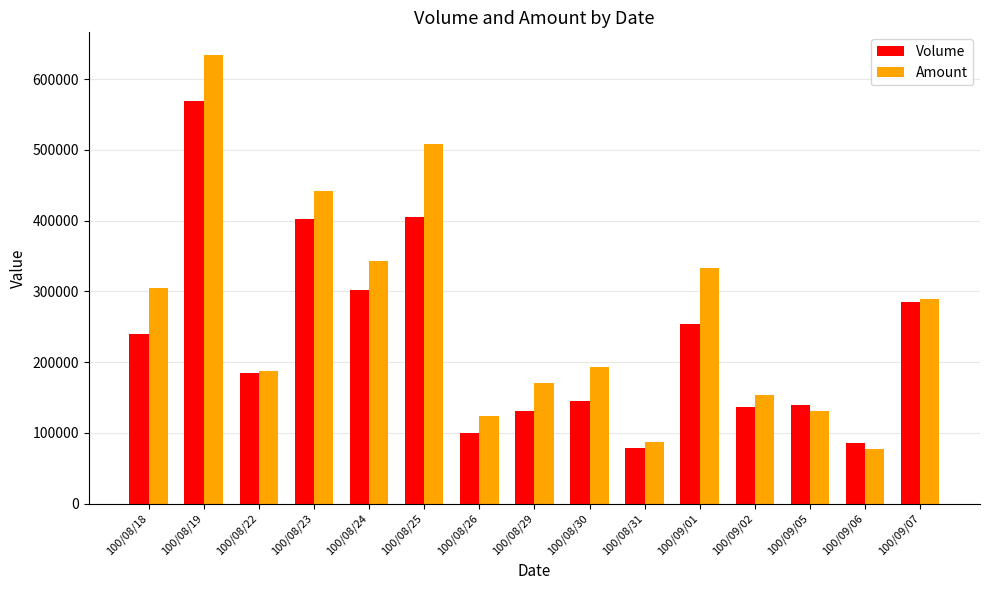

Is it true that Amount equals 289580 at 100/09/07?

True